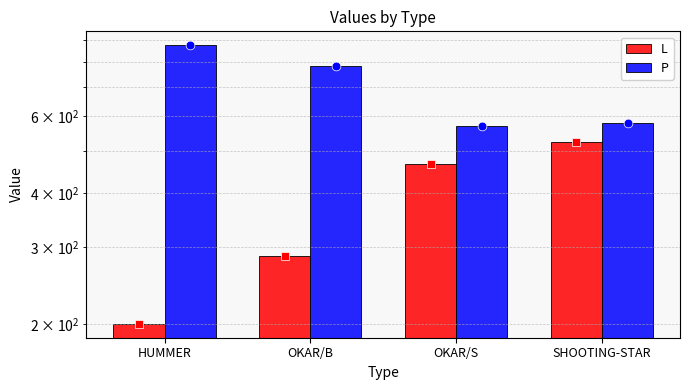

At how many categories does at least one series exceed 323?

4